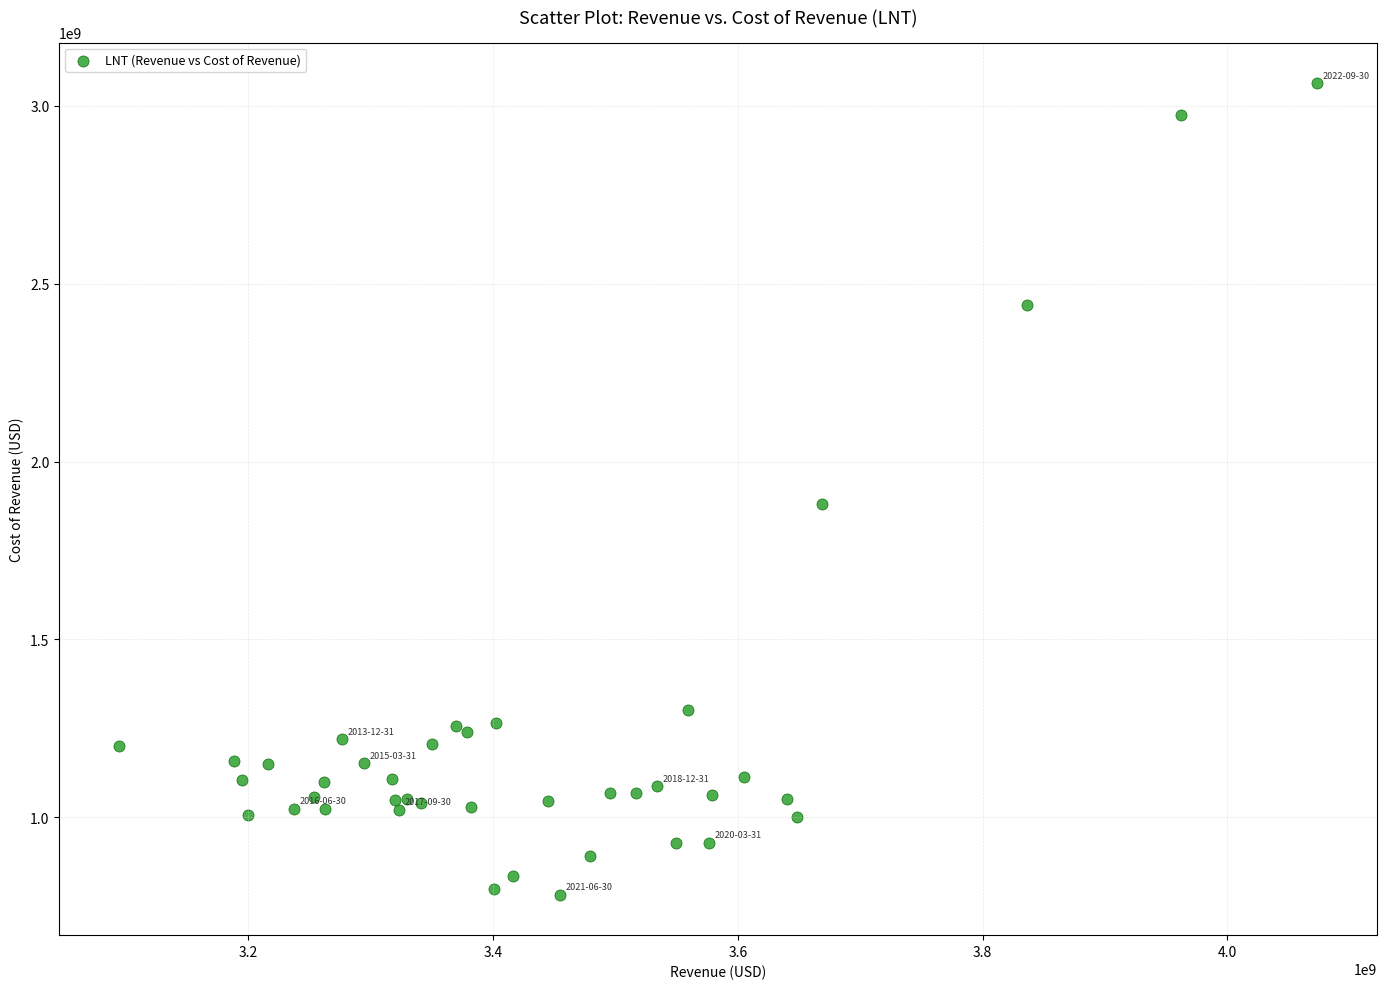

What Y value in the scatter plot is closest to 1923000000?

1880000000